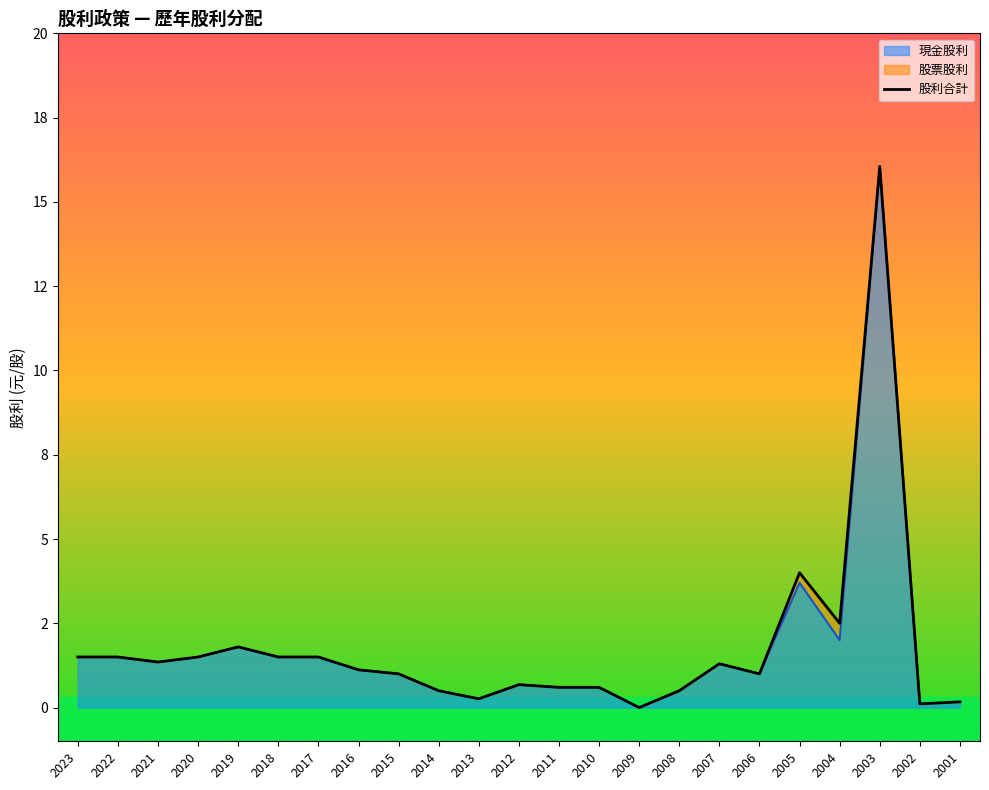

Which category has the highest value across all series?

2003